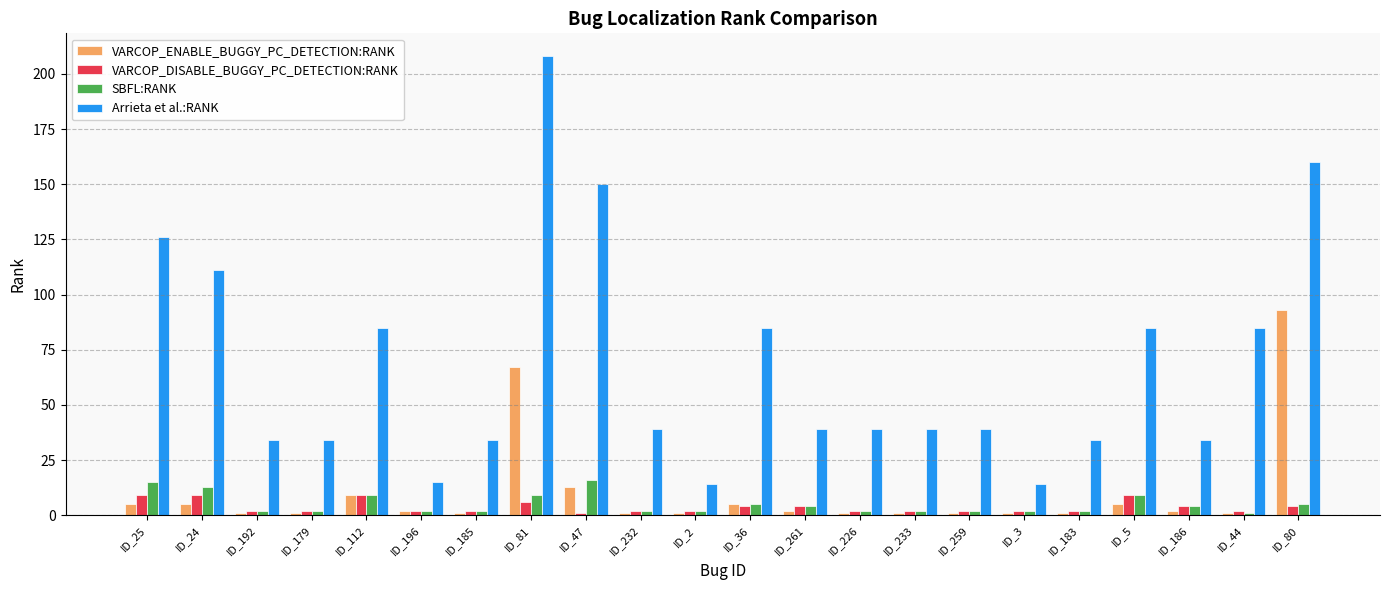

Which series has the largest total across all categories?

Arrieta et al.:RANK